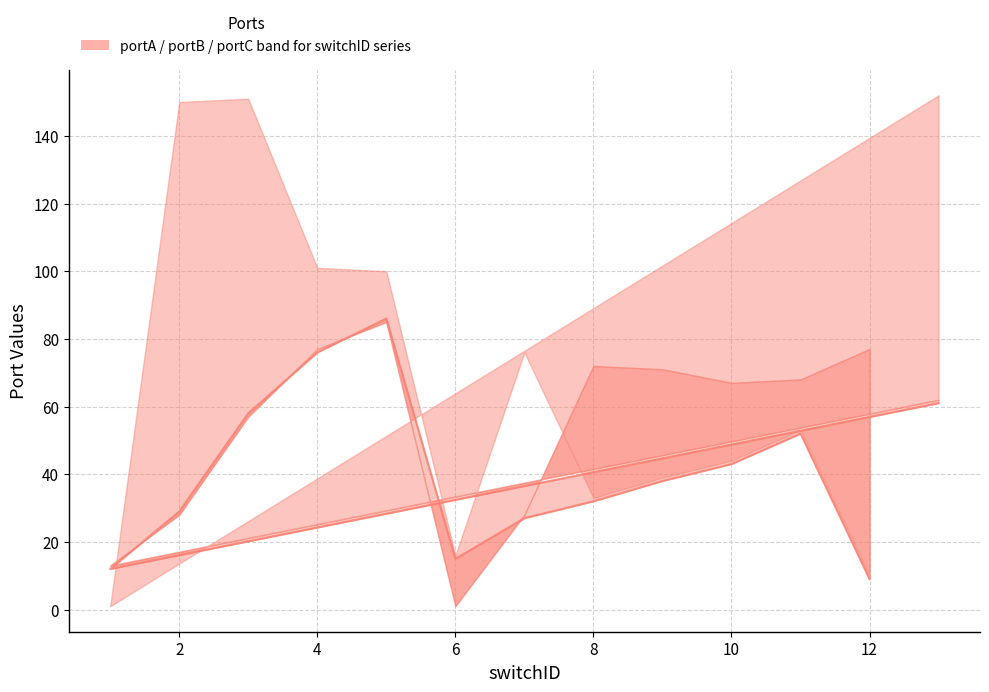

Does the chart have visible grid lines?

Yes